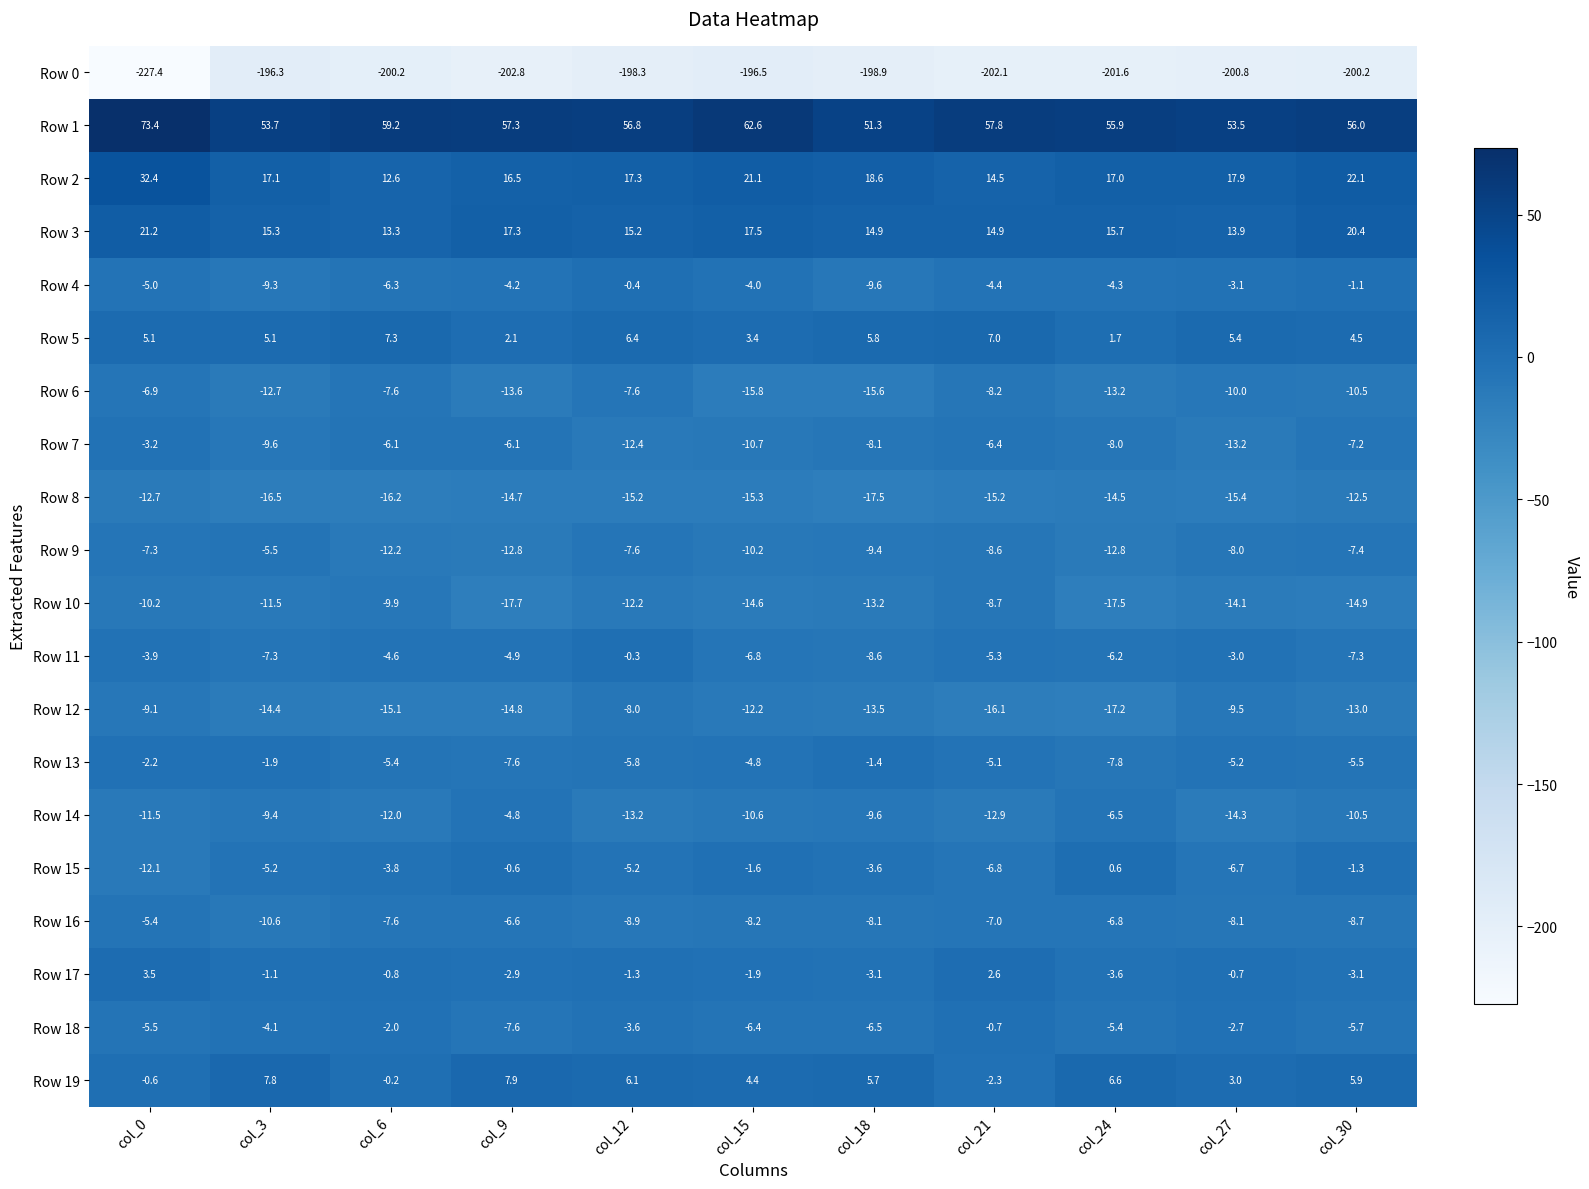

What is the sum of the Row 5 values at col_21 and col_18?

12.8